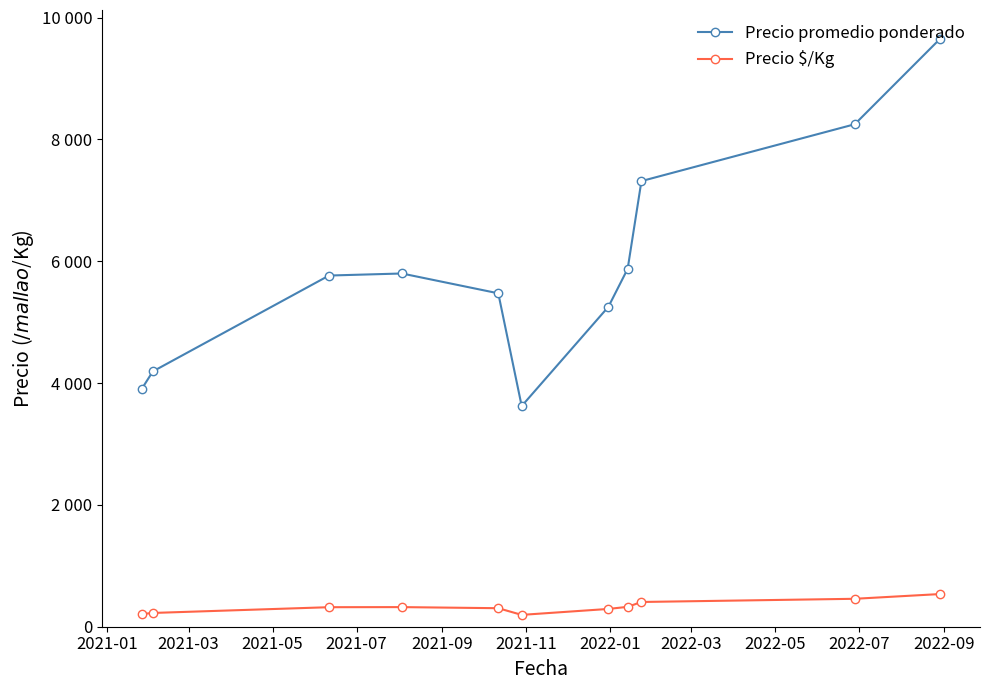

Rank the categories by Precio $/Kg value from lowest to highest.

2021-11, 2021-01, 2021-03, 2022-01, 2021-09, 2021-05, 2021-07, 2022-03, 2022-05, 2022-07, 2022-09